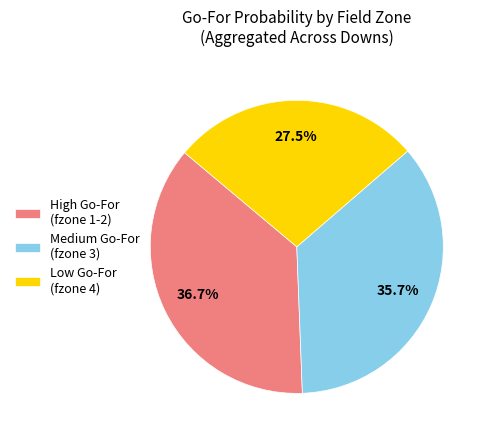

Which slice is the smallest?

Low Go-For (fzone 4)